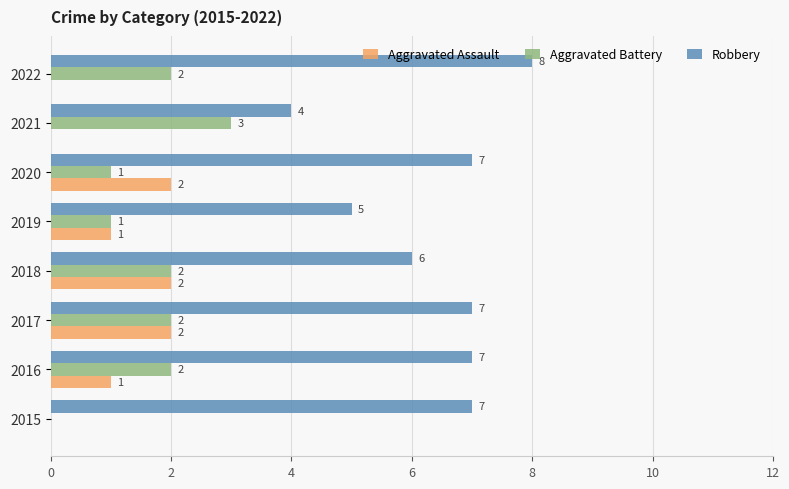

Count the Robbery values in the range 6 to 7.

5